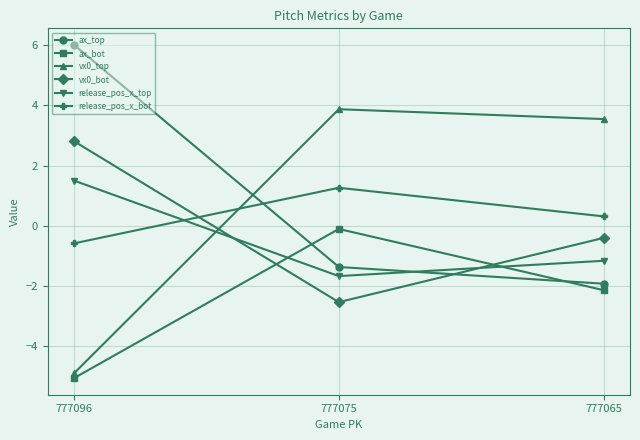

At which label does ax_top first exceed -1?

777096